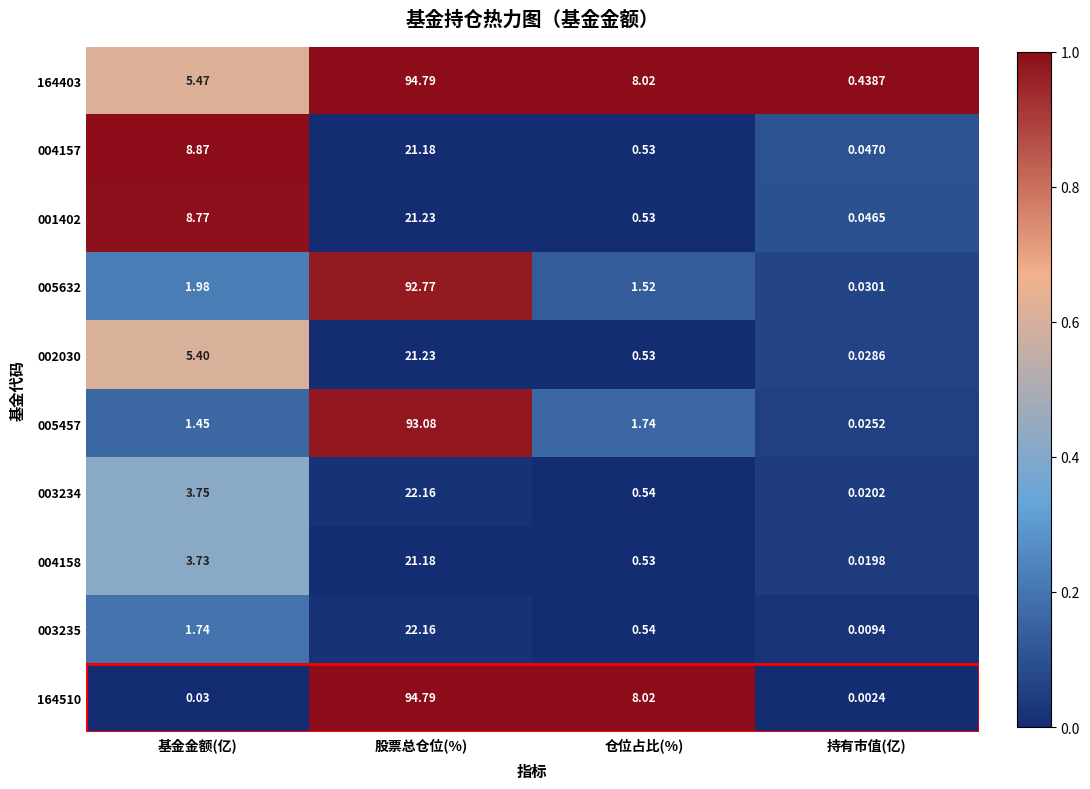

List the labels in order of 002030 value, smallest first.

持有市值(亿), 仓位占比(%), 基金金额(亿), 股票总仓位(%)